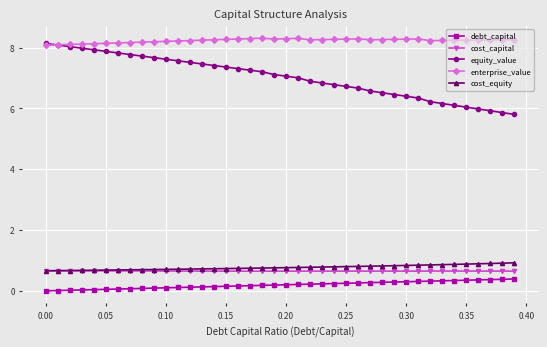

Which series has the largest range (max minus min)?

equity_value